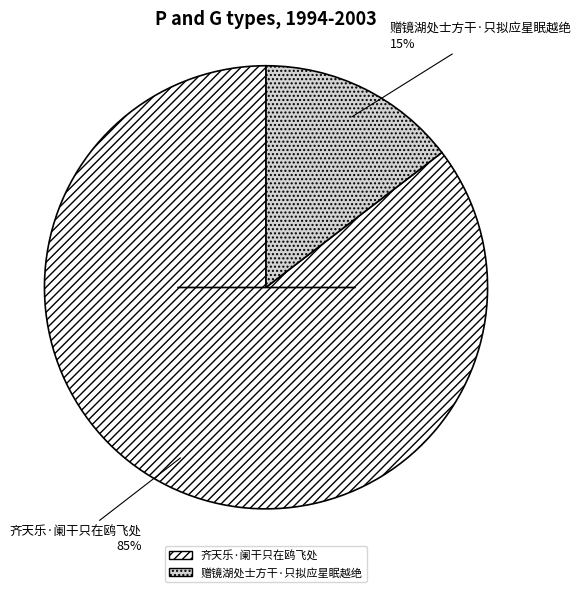

The 赠镜湖处士方干·只拟应星眠越绝 slice represents 15% of the pie. True or false?

True